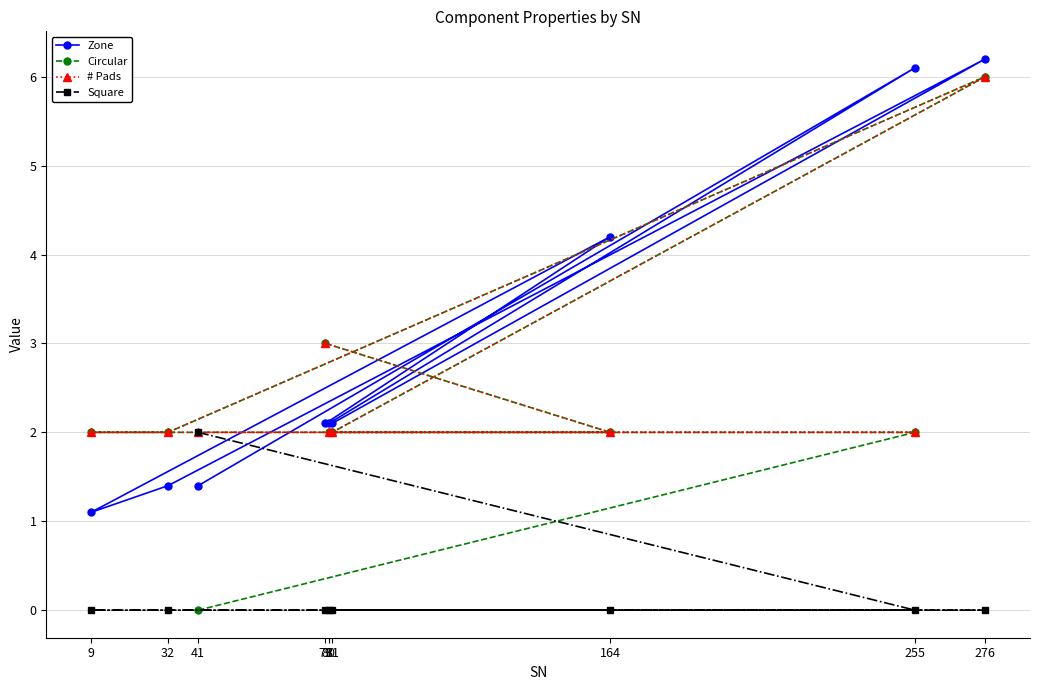

Reading right to left, list all the values displayed in this chart.

Zone: 276=6.2	255=6.1	164=4.2	81=2.1	80=2.1	79=2.1	41=1.4	32=1.4	9=1.1
Circular: 276=6.0	255=2.0	164=2.0	81=2.0	80=2.0	79=3.0	41=0.0	32=2.0	9=2.0
# Pads: 276=6.0	255=2.0	164=2.0	81=2.0	80=2.0	79=3.0	41=2.0	32=2.0	9=2.0
Square: 276=0.0	255=0.0	164=0.0	81=0.0	80=0.0	79=0.0	41=2.0	32=0.0	9=0.0